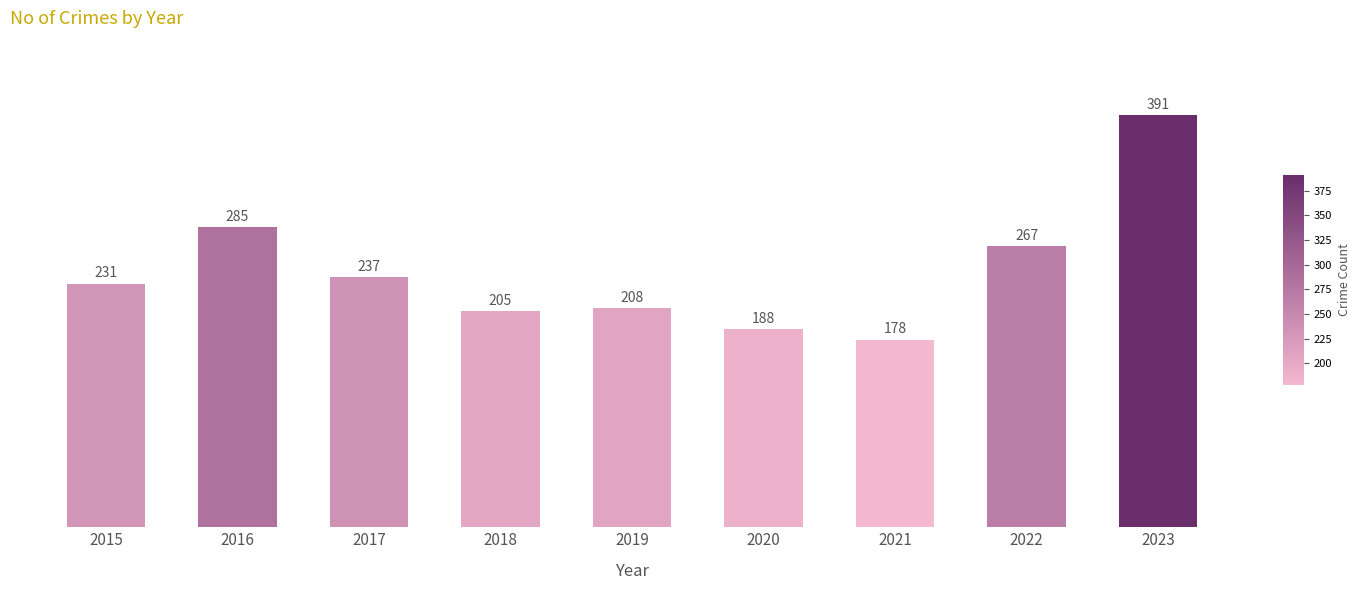

What is the change in value from 2016 to 2021?

-107